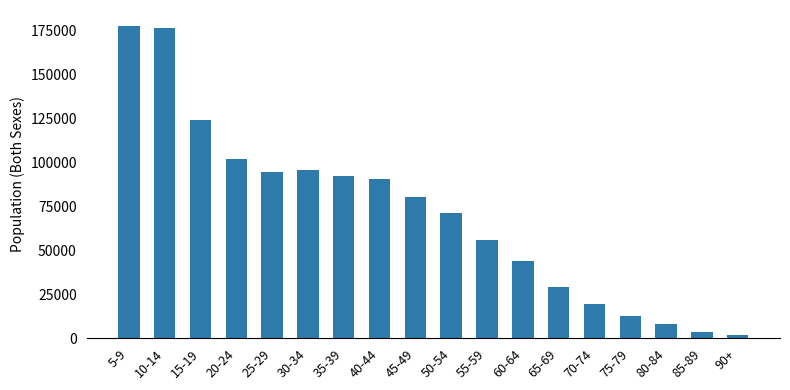

What is the difference between the values at 55-59 and 65-69?

26829